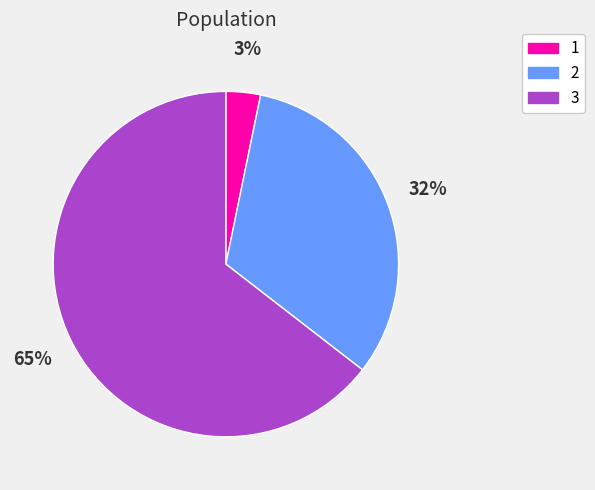

Rank the categories by value from highest to lowest.

3, 2, 1